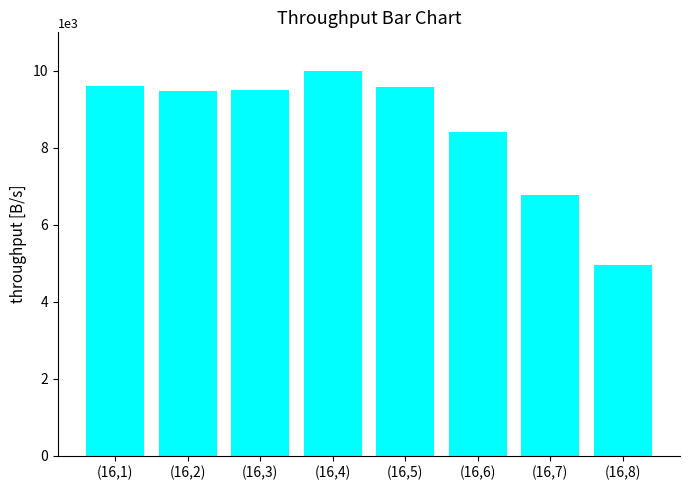

How many values are below 9496?

4